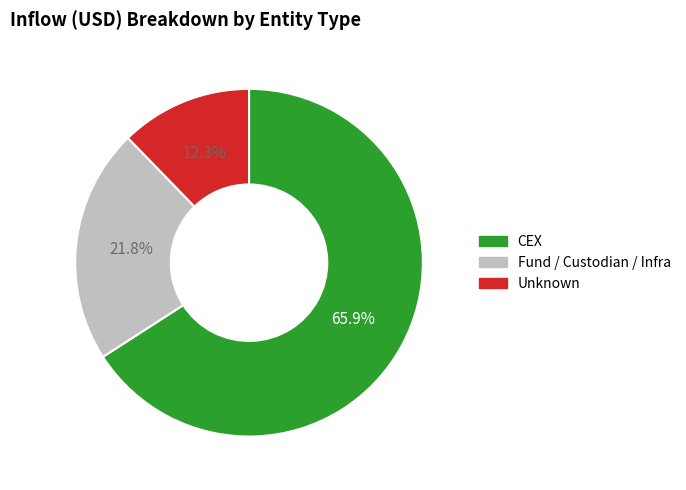

Is there any slice that represents more than half of the pie?

Yes